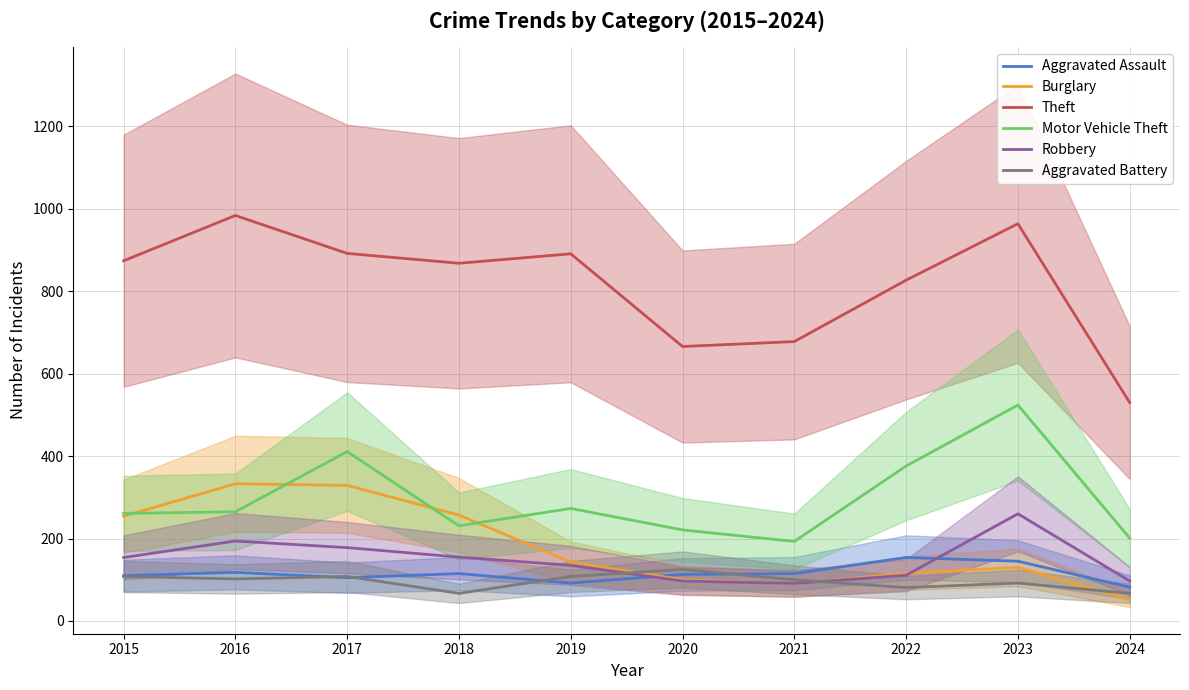

Which series changed the most between 2020 and 2023?

Motor Vehicle Theft